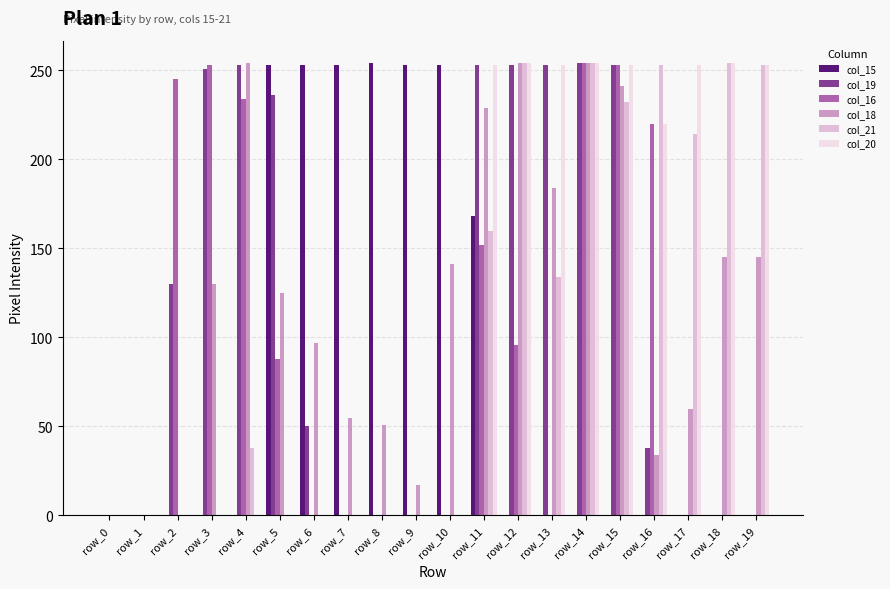

Is the value of col_21 at row_12 greater than the value of col_20 at row_7?

Yes